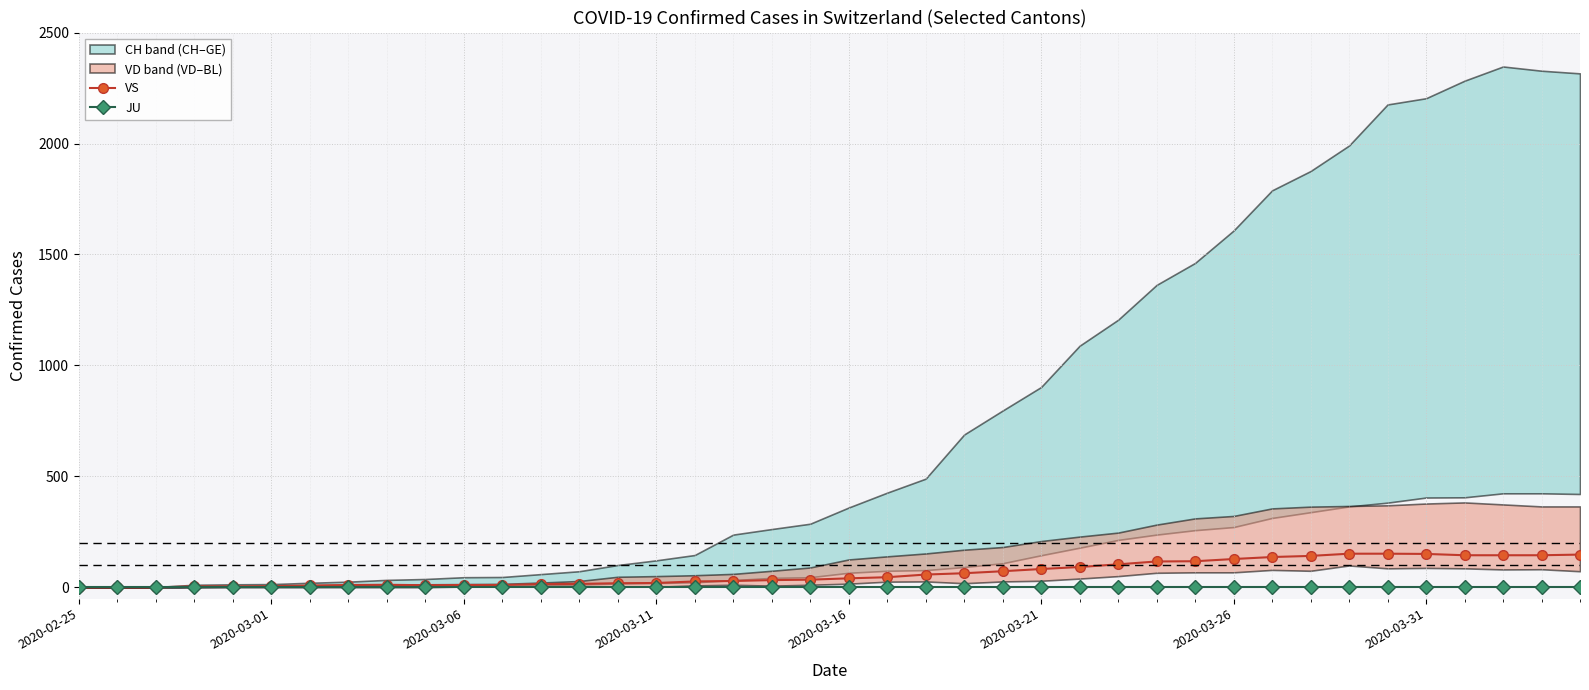

True or false: VS has more than 0 interior local peaks.

True